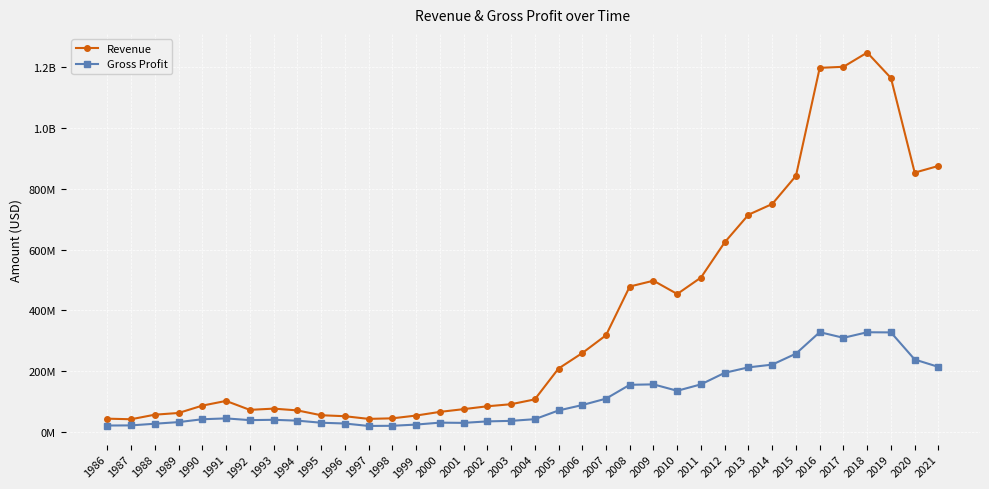

Is this an area chart (filled region under the line)?

No